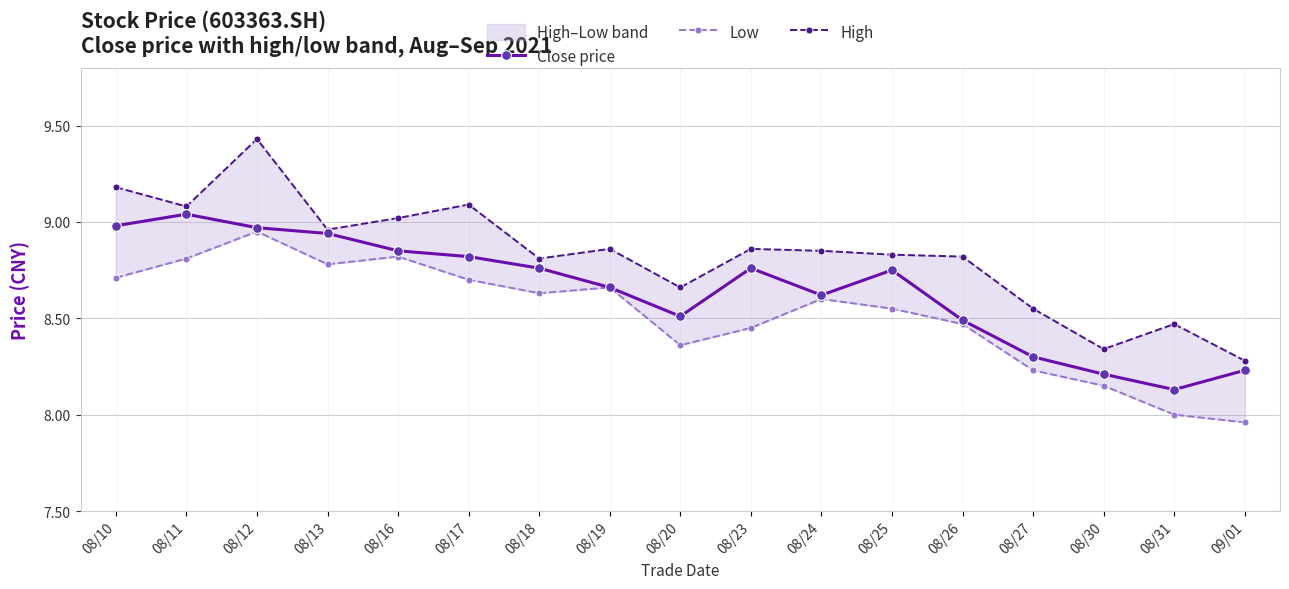

What is the average value of the Close price series?

8.6